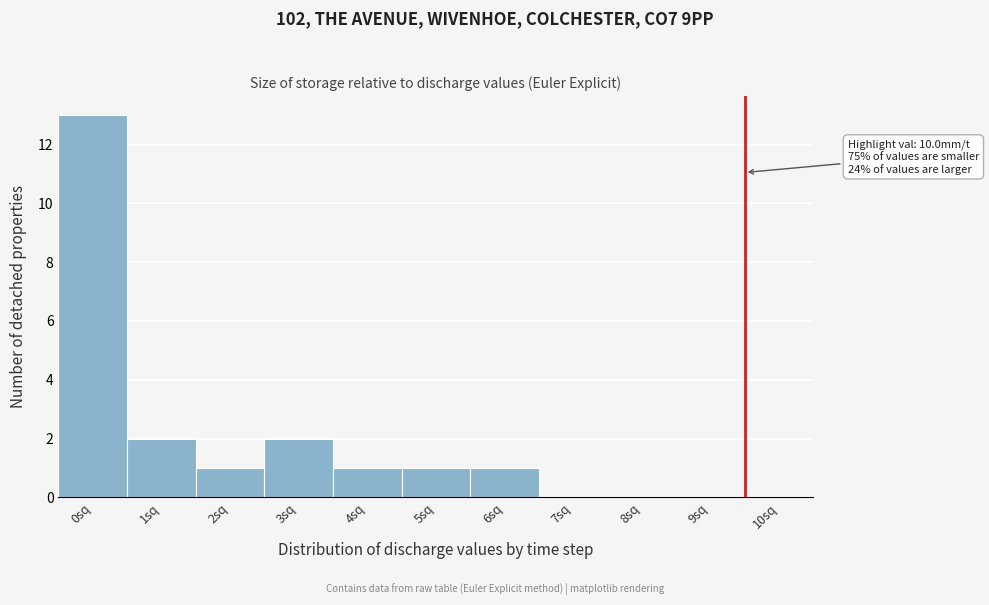

Reading left to right, list all the values displayed in this chart.

0sq=13	1sq=2	2sq=1	3sq=2	4sq=1	5sq=1	6sq=1	7sq=0	8sq=0	9sq=0	10sq=0